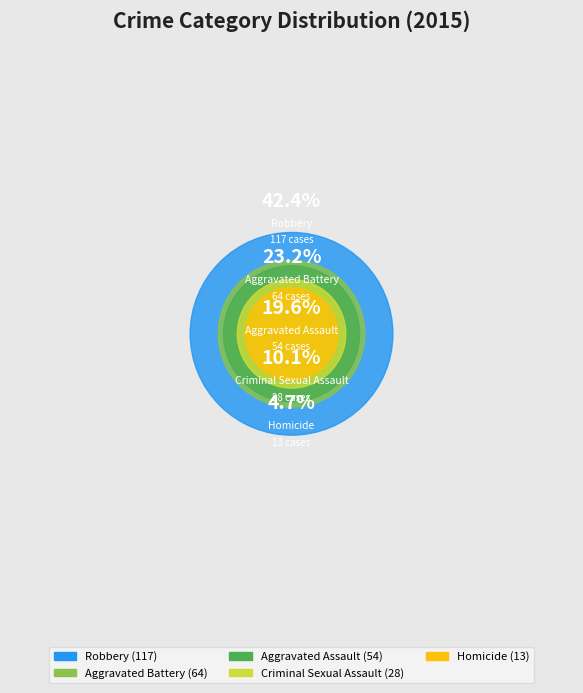

How many slices are in this pie chart?

5